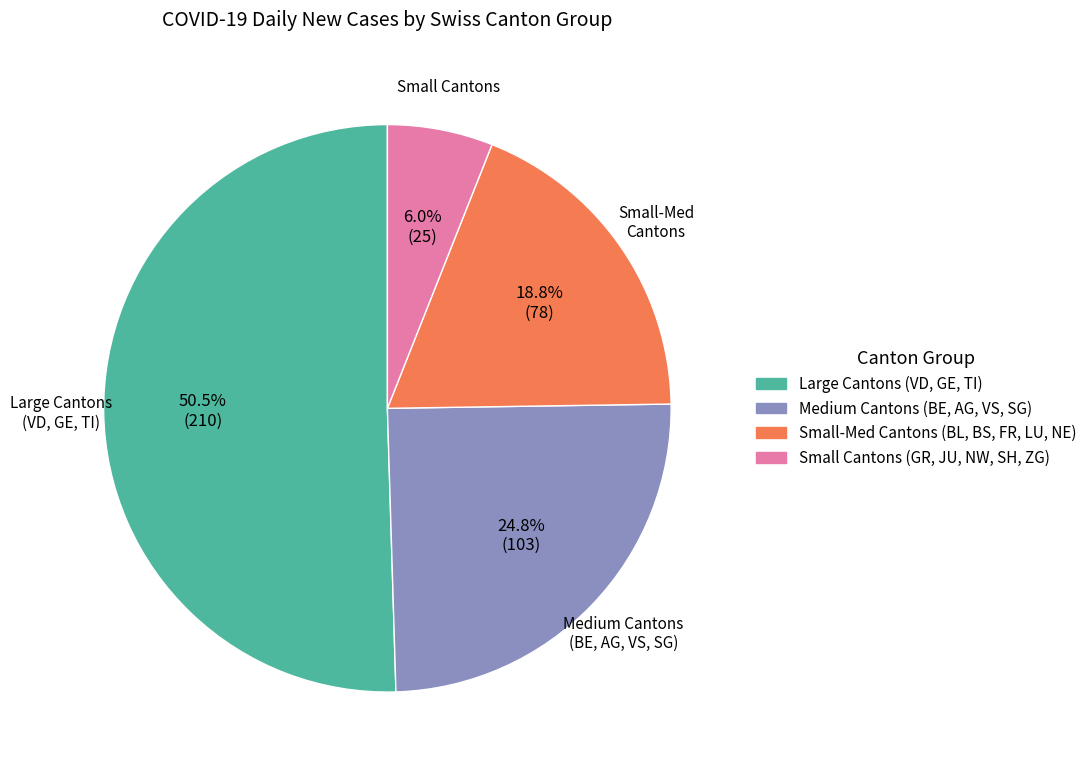

Is there a majority slice in this chart?

Yes